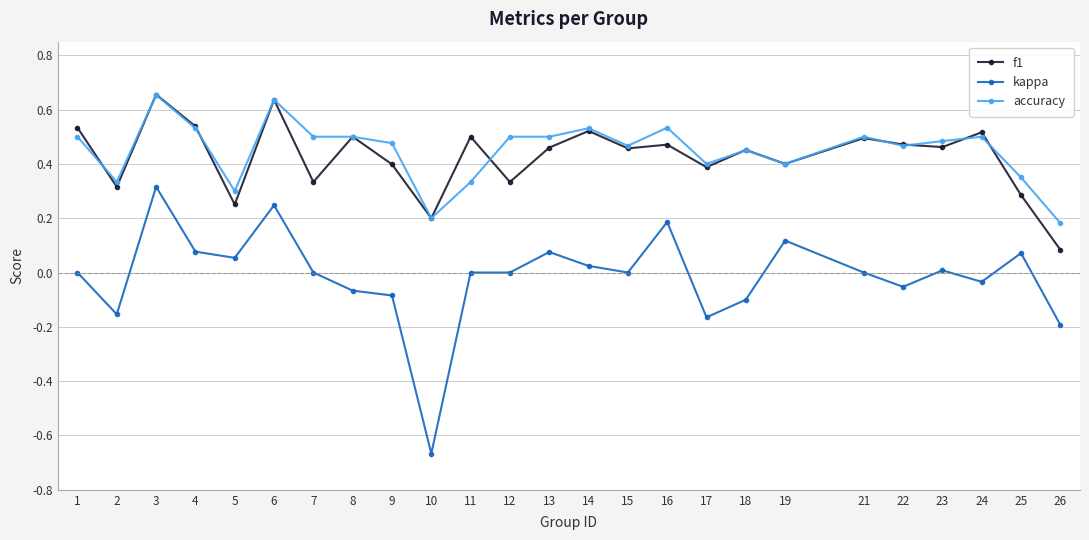

True or false: kappa and f1 cross at least once.

False